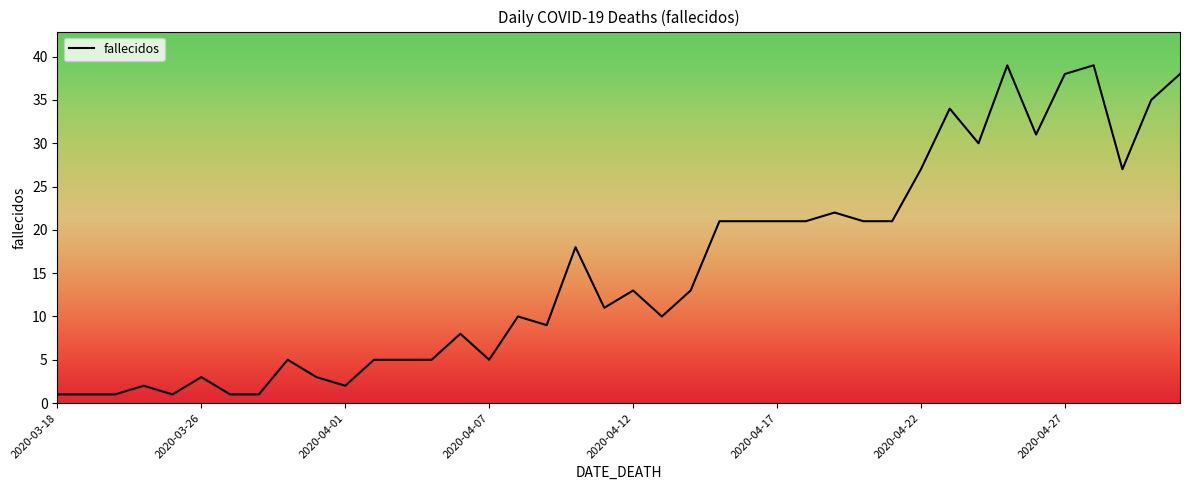

Reading right to left, what are all the values shown in this chart?

38	35	27	39	38	31	39	30	34	27	21	21	22	21	21	21	21	13	10	13	11	18	9	10	5	8	5	5	5	2	3	5	1	1	3	1	2	1	1	1